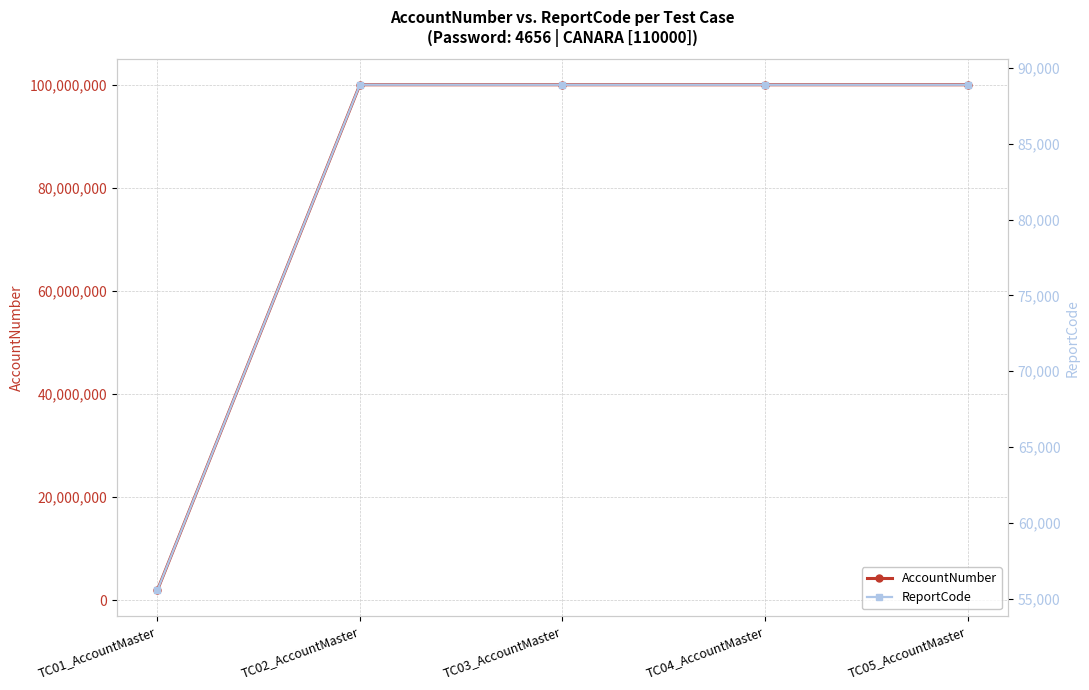

At which label does ReportCode reach its minimum?

TC01_AccountMaster